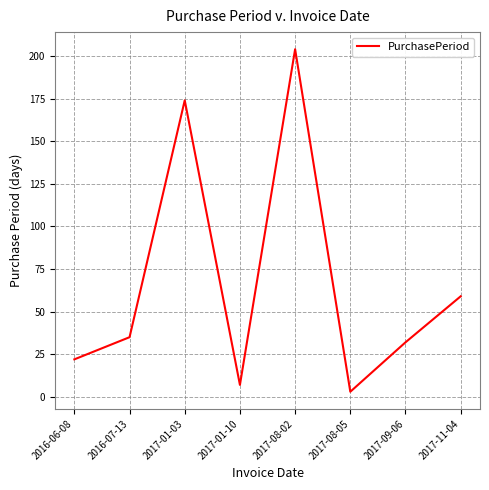

What is the greatest value displayed?

204